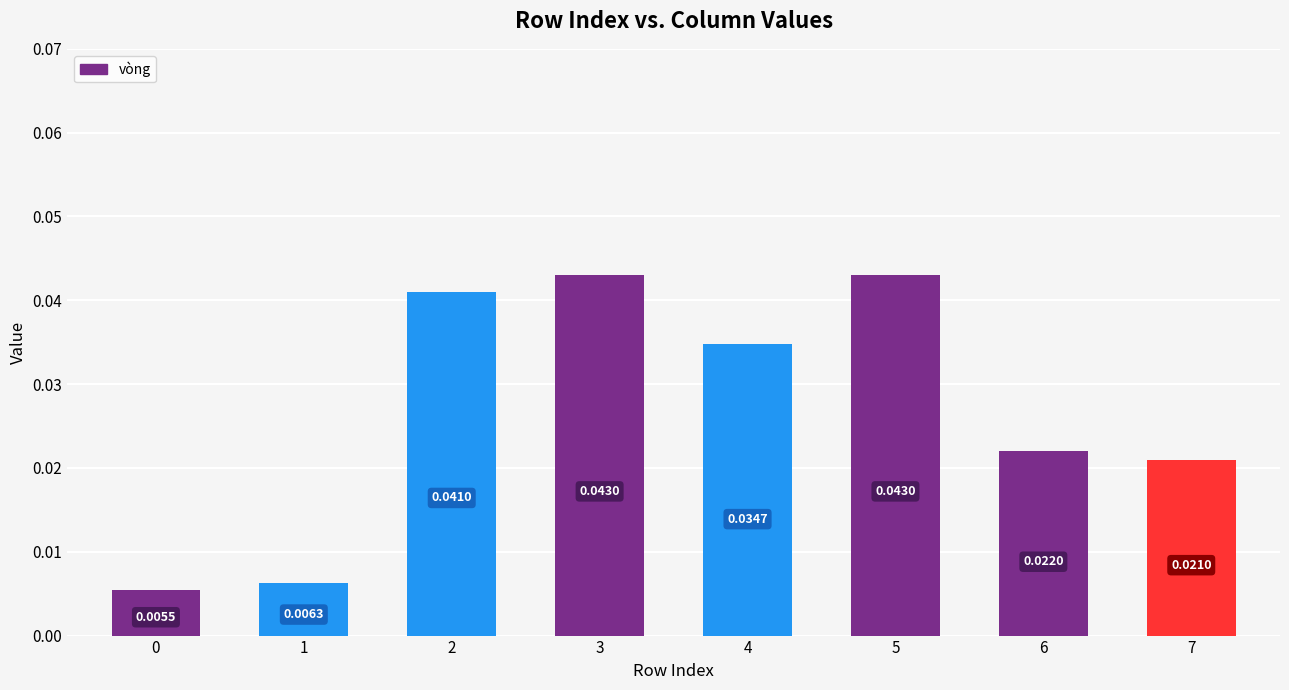

Between 7 and 6, which is larger?

6